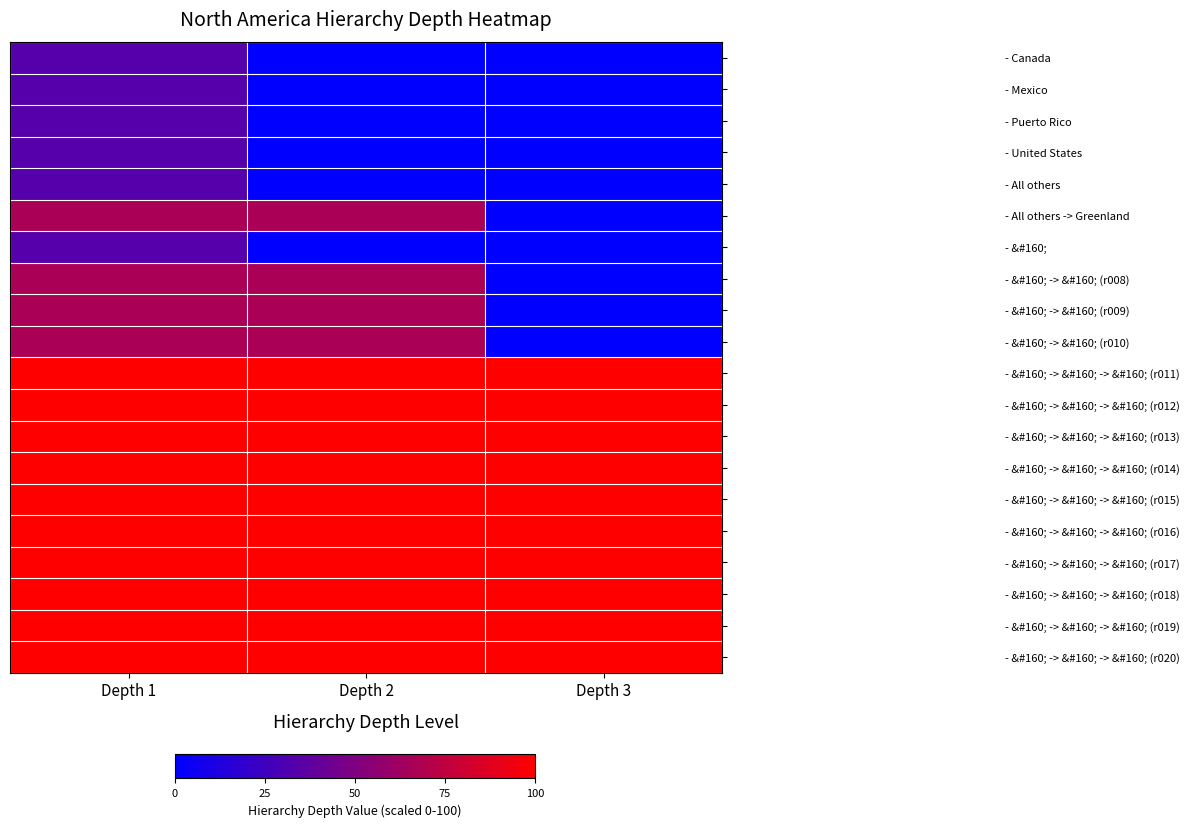

What is the greatest value displayed?

100.0